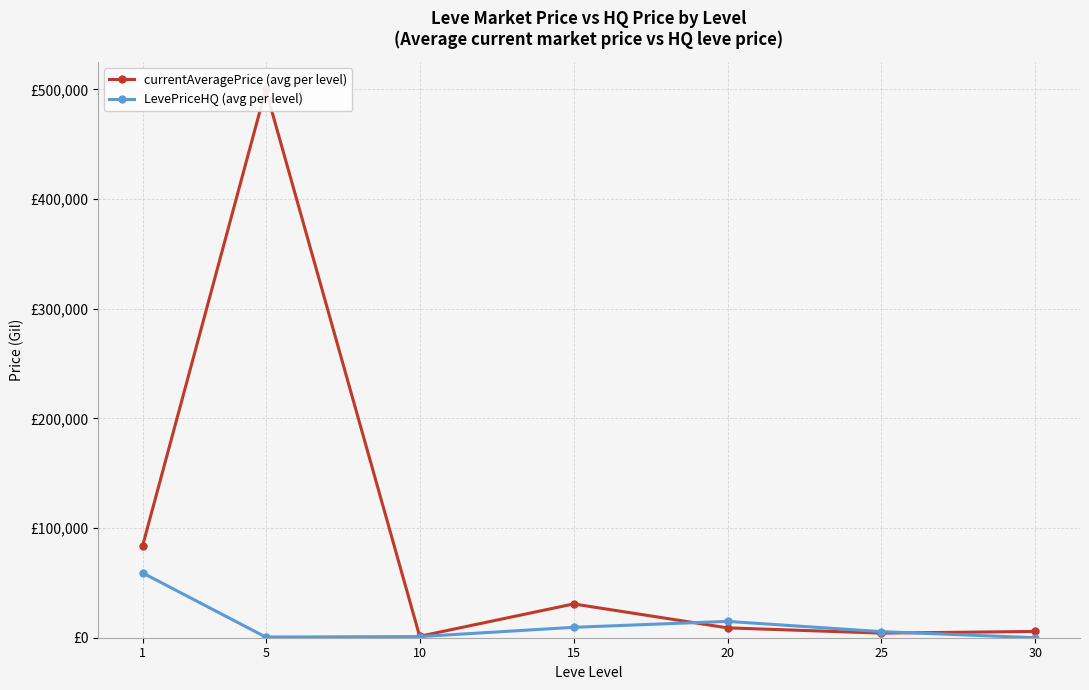

Which series has the largest range (max minus min)?

currentAveragePrice (avg per level)